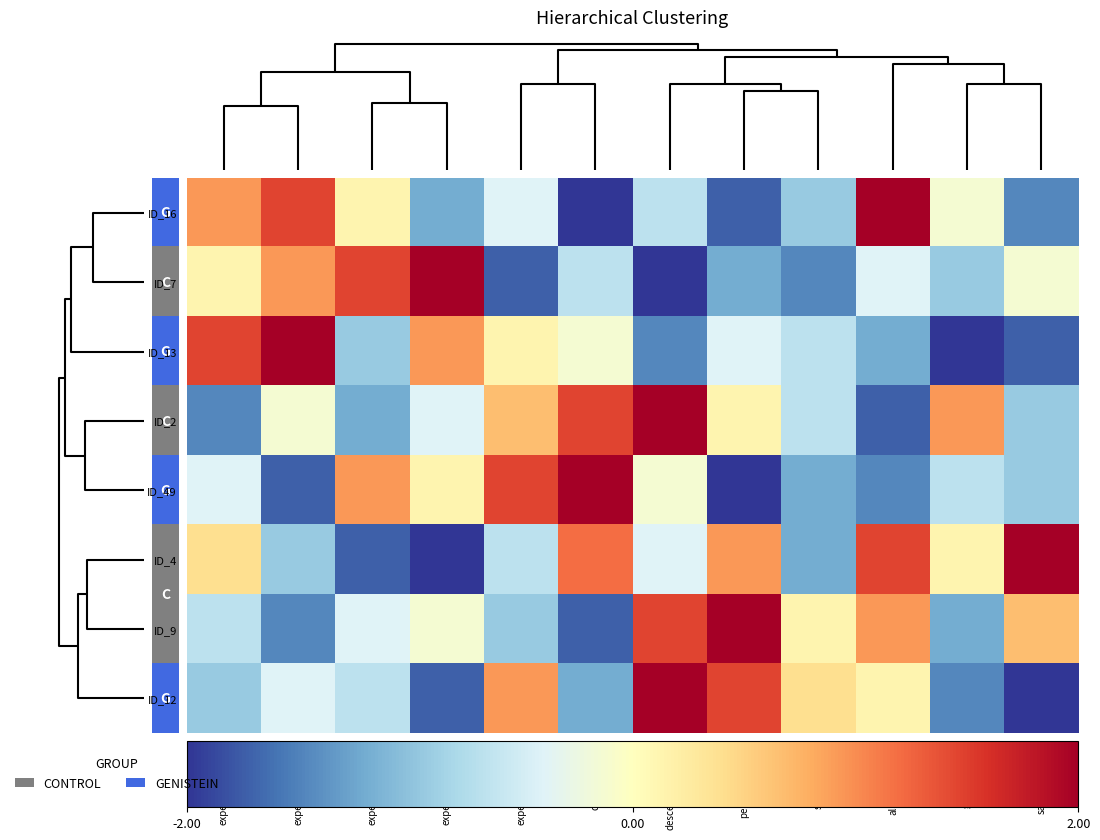

Reading left to right, list all the values displayed in this chart.

ID_16: experienceFac_23=0.9	experienceFac_49=1.5	experienceFac_35=0.1	experienceFac_72=-1.2	experienceFac_38=-0.4	dragQueen_15=-2.0	descenteCanoe_31=-0.7	peripleCrous_42=-1.7	sangDEncre_8=-0.9	alarmeTrain_16=2.0	galereNice_37=-0.1	sangDEncre_26=-1.5
ID_7: experienceFac_23=0.1	experienceFac_49=0.9	experienceFac_35=1.5	experienceFac_72=2.0	experienceFac_38=-1.7	dragQueen_15=-0.7	descenteCanoe_31=-2.0	peripleCrous_42=-1.2	sangDEncre_8=-1.5	alarmeTrain_16=-0.4	galereNice_37=-0.9	sangDEncre_26=-0.1
ID_13: experienceFac_23=1.5	experienceFac_49=2.0	experienceFac_35=-0.9	experienceFac_72=0.9	experienceFac_38=0.1	dragQueen_15=-0.1	descenteCanoe_31=-1.5	peripleCrous_42=-0.4	sangDEncre_8=-0.7	alarmeTrain_16=-1.2	galereNice_37=-2.0	sangDEncre_26=-1.7
ID_2: experienceFac_23=-1.5	experienceFac_49=-0.1	experienceFac_35=-1.2	experienceFac_72=-0.4	experienceFac_38=0.7	dragQueen_15=1.5	descenteCanoe_31=2.0	peripleCrous_42=0.1	sangDEncre_8=-0.7	alarmeTrain_16=-1.7	galereNice_37=0.9	sangDEncre_26=-0.9
ID_49: experienceFac_23=-0.4	experienceFac_49=-1.7	experienceFac_35=0.9	experienceFac_72=0.1	experienceFac_38=1.5	dragQueen_15=2.0	descenteCanoe_31=-0.1	peripleCrous_42=-2.0	sangDEncre_8=-1.2	alarmeTrain_16=-1.5	galereNice_37=-0.7	sangDEncre_26=-0.9
ID_4: experienceFac_23=0.4	experienceFac_49=-0.9	experienceFac_35=-1.7	experienceFac_72=-2.0	experienceFac_38=-0.7	dragQueen_15=1.2	descenteCanoe_31=-0.4	peripleCrous_42=0.9	sangDEncre_8=-1.2	alarmeTrain_16=1.5	galereNice_37=0.1	sangDEncre_26=2.0
ID_9: experienceFac_23=-0.7	experienceFac_49=-1.5	experienceFac_35=-0.4	experienceFac_72=-0.1	experienceFac_38=-0.9	dragQueen_15=-1.7	descenteCanoe_31=1.5	peripleCrous_42=2.0	sangDEncre_8=0.1	alarmeTrain_16=0.9	galereNice_37=-1.2	sangDEncre_26=0.7
ID_12: experienceFac_23=-0.9	experienceFac_49=-0.4	experienceFac_35=-0.7	experienceFac_72=-1.7	experienceFac_38=0.9	dragQueen_15=-1.2	descenteCanoe_31=2.0	peripleCrous_42=1.5	sangDEncre_8=0.4	alarmeTrain_16=0.1	galereNice_37=-1.5	sangDEncre_26=-2.0